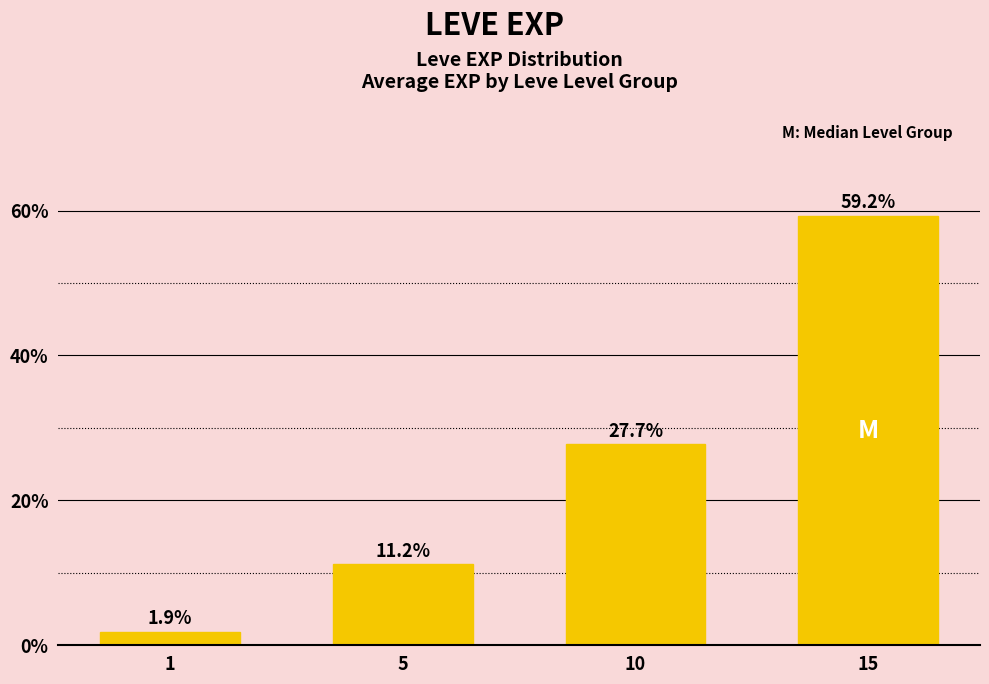

What is the difference between the values at 15 and 1?

57.3